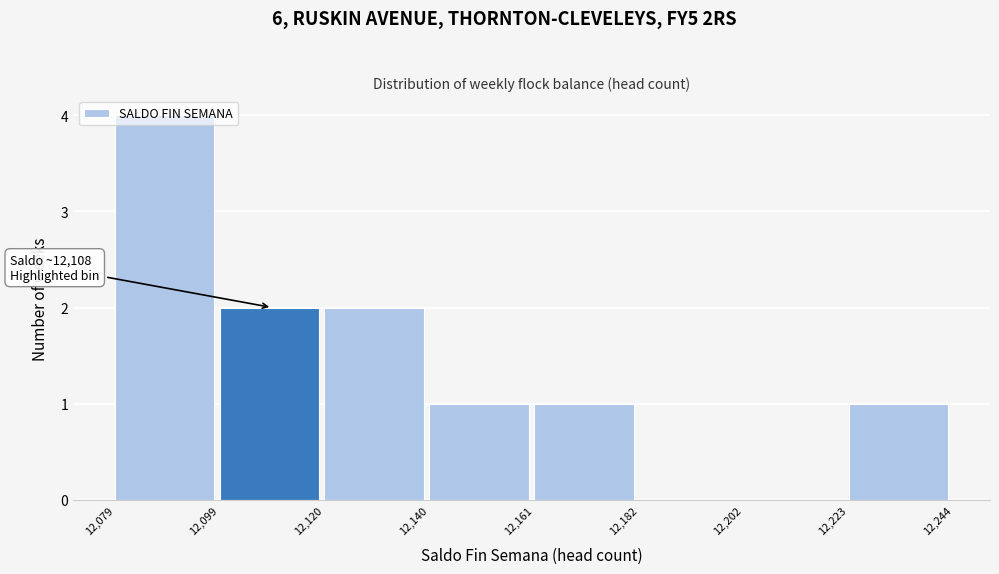

Which range on the x-axis has the tallest bar?

12,079 to 12,099